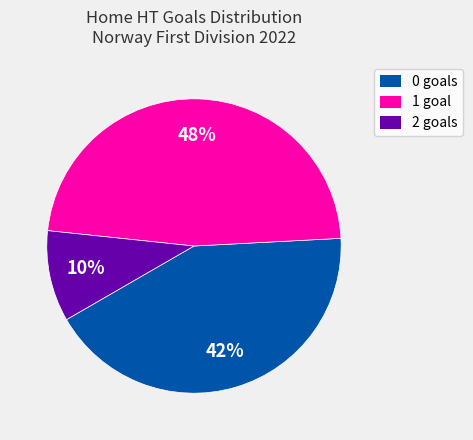

What is the smallest slice in the pie chart?

2 goals